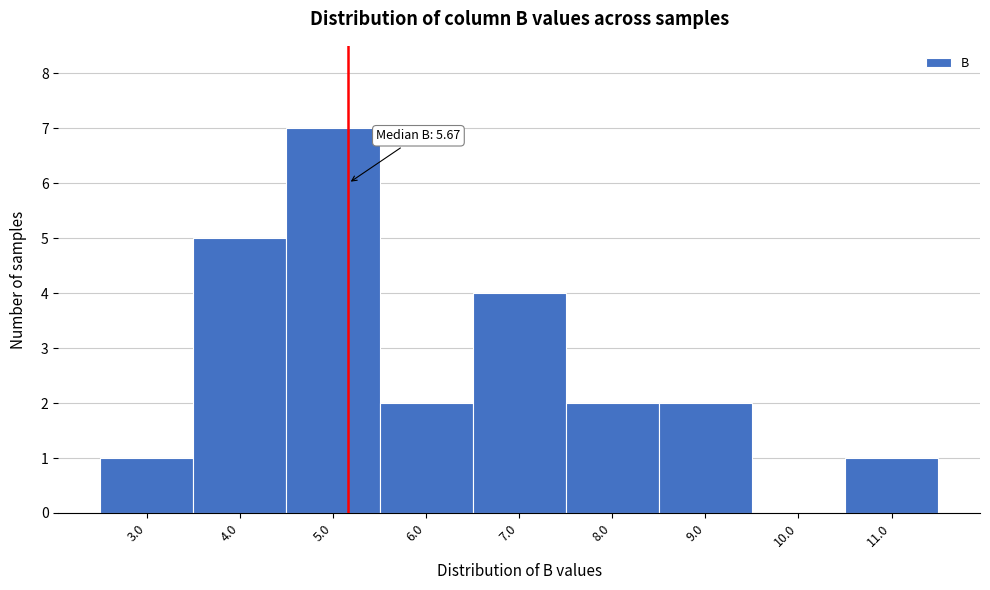

Reading left to right, list all the values displayed in this chart.

3.0=1	4.0=5	5.0=7	6.0=2	7.0=4	8.0=2	9.0=2	10.0=0	11.0=1